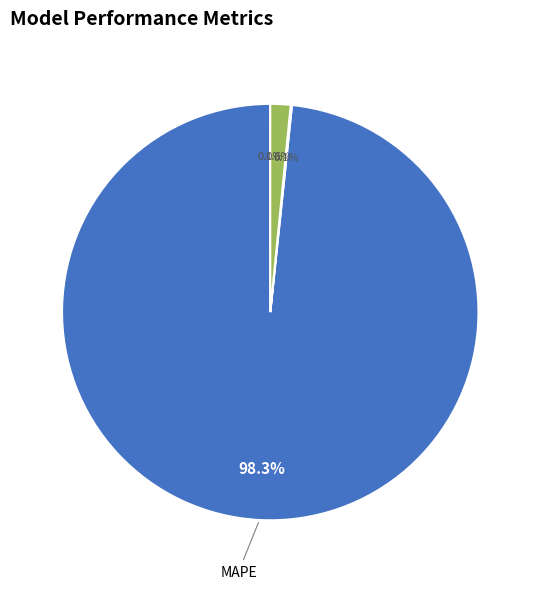

Is there any slice that represents more than half of the pie?

Yes